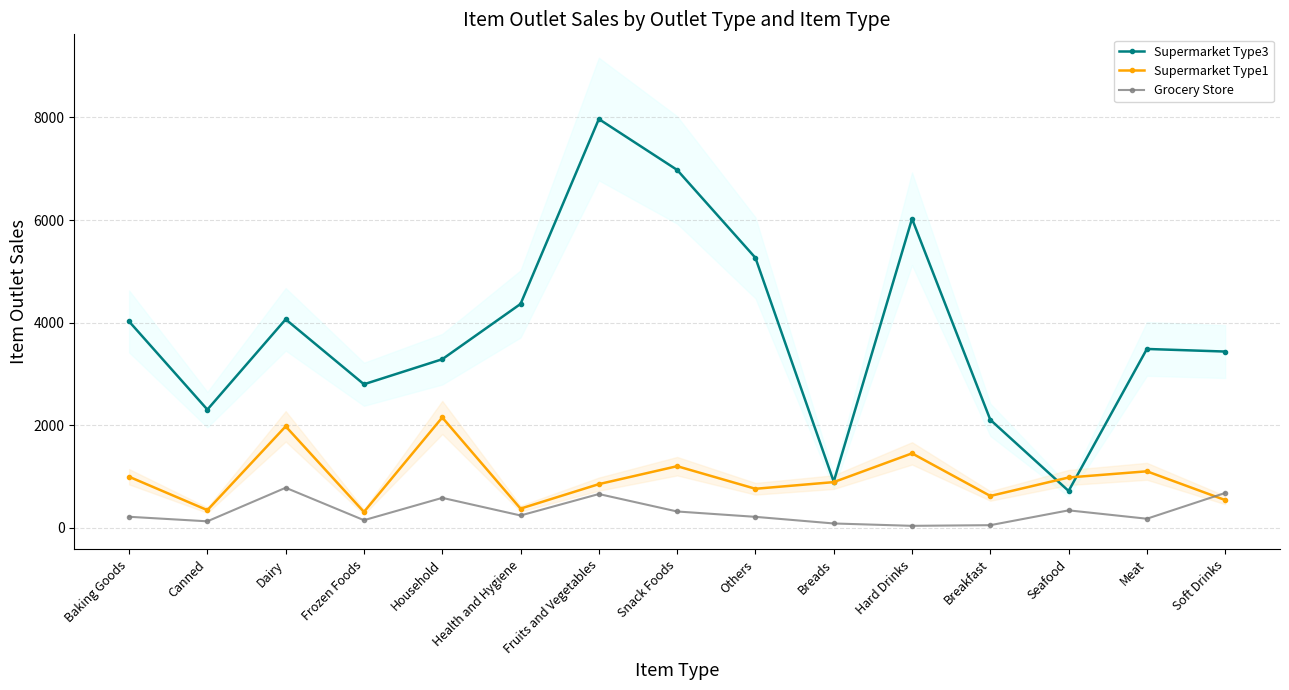

Which label corresponds to the largest value in the chart?

Fruits and Vegetables